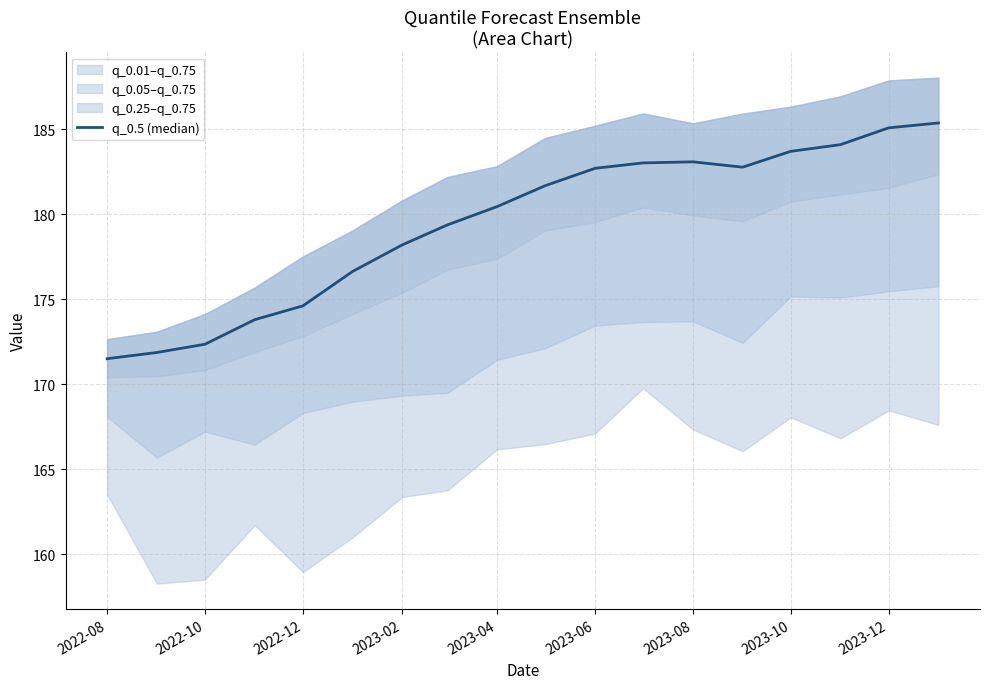

How many lines are shown in the chart?

1